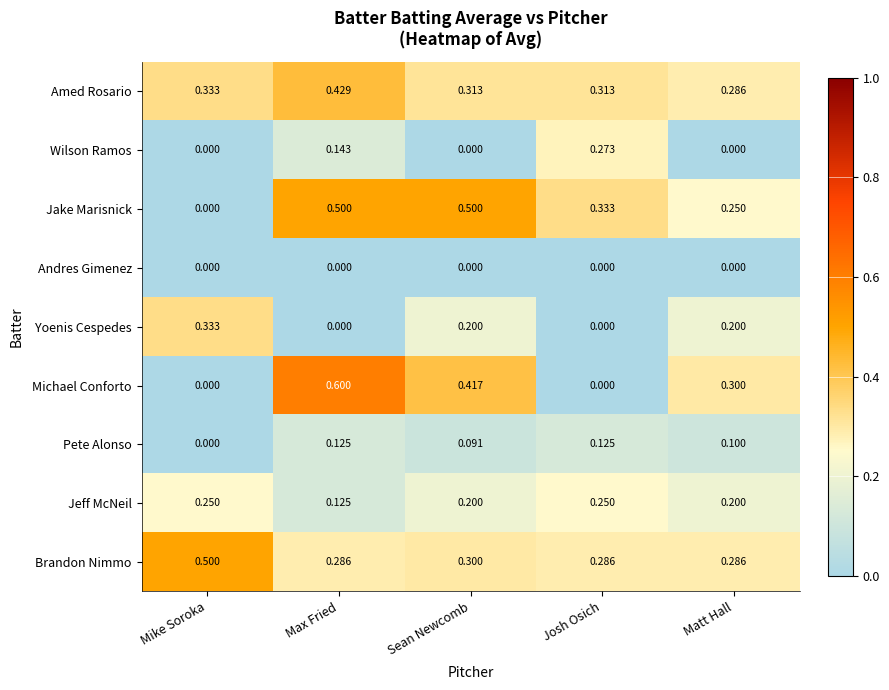

Where is Jake Marisnick nearest to the value 0?

Mike Soroka